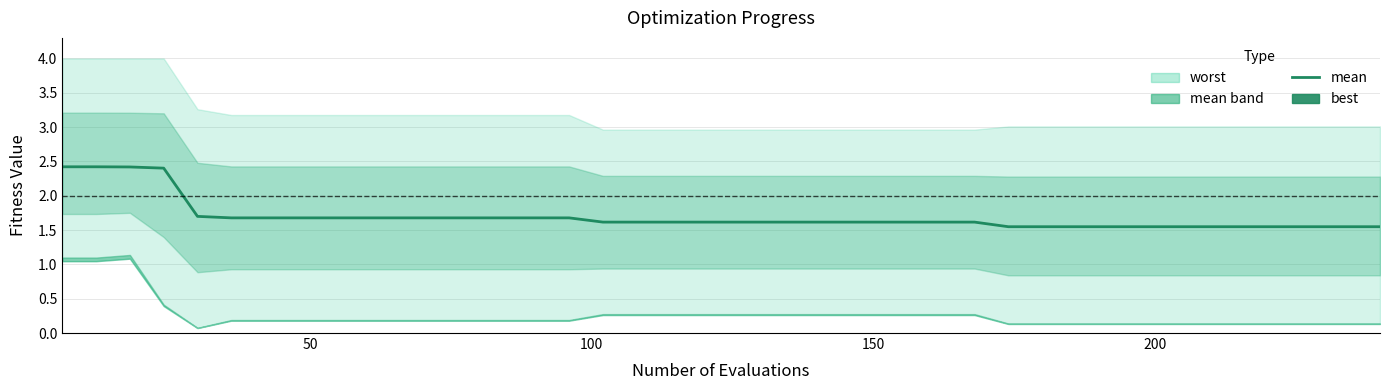

How many lines are shown in the chart?

1